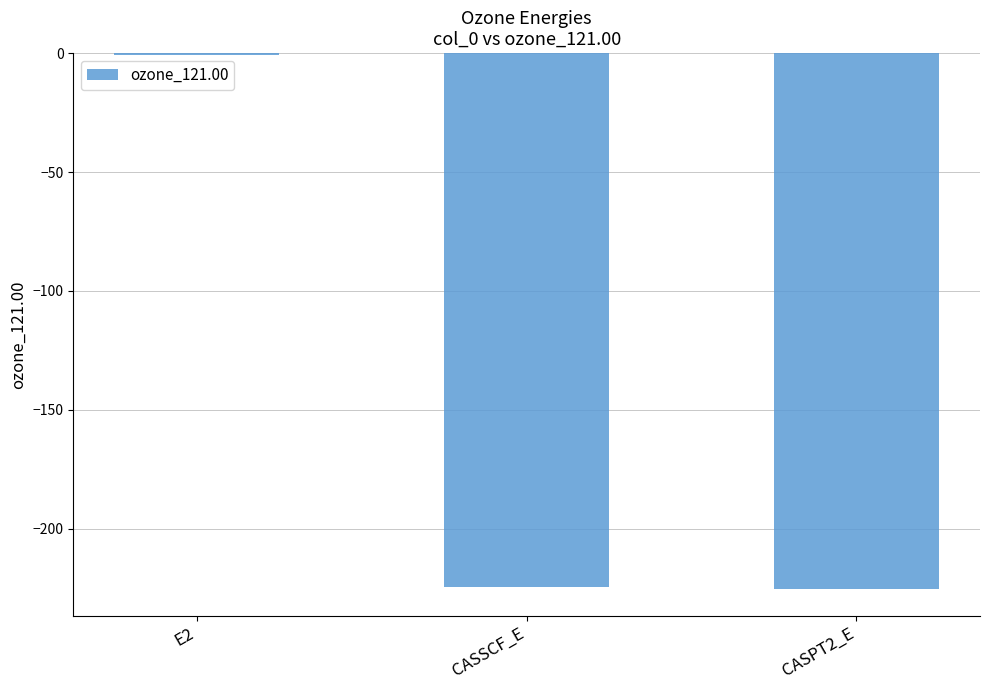

What is the sum of the values at CASSCF_E and CASPT2_E?

-449.9